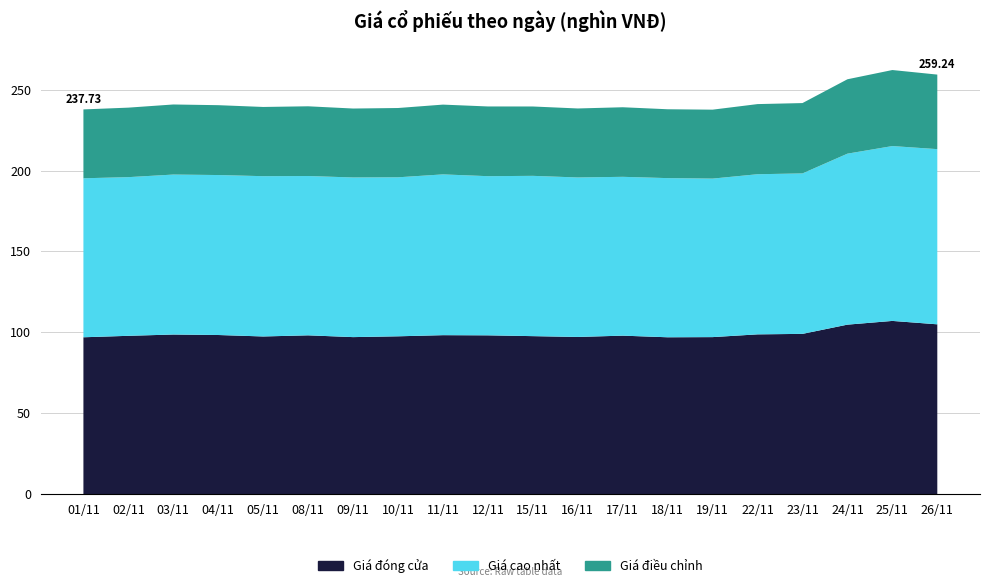

Reading left to right, extract all data points from this chart.

Giá đóng cửa: 97.0	97.9	98.7	98.4	97.5	98.2	97.1	97.6	98.3	98.2	97.7	97.2	98.0	97.0	97.1	98.8	99.1	104.8	107.1	105.0
Giá cao nhất: 98.2	98.0	98.8	98.8	99.0	98.4	98.6	98.2	99.3	98.3	99.0	98.5	98.1	98.3	97.9	98.9	99.1	105.6	108.0	108.2
Giá điều chỉnh: 42.5	42.9	43.3	43.1	42.8	43.1	42.6	42.8	43.1	43.1	42.8	42.6	43.0	42.5	42.6	43.3	43.5	46.0	47.0	46.0